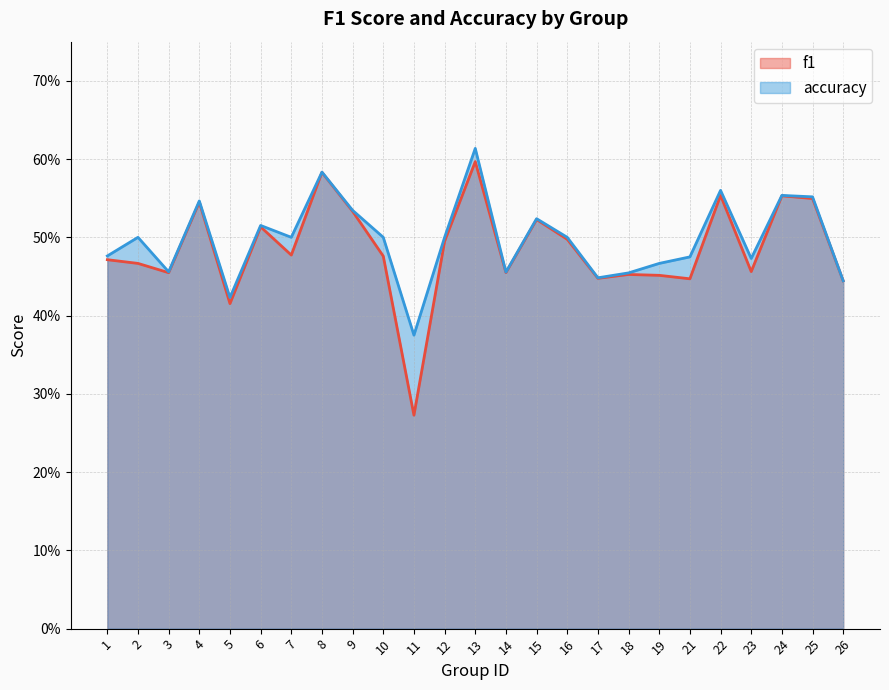

At which category is the sum across all series the highest?

13